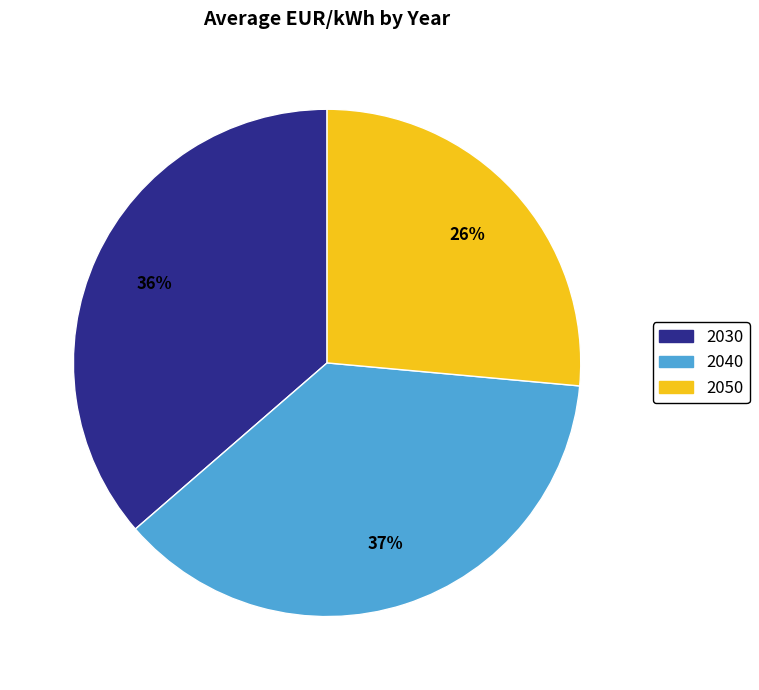

How many segments does this pie chart have?

3